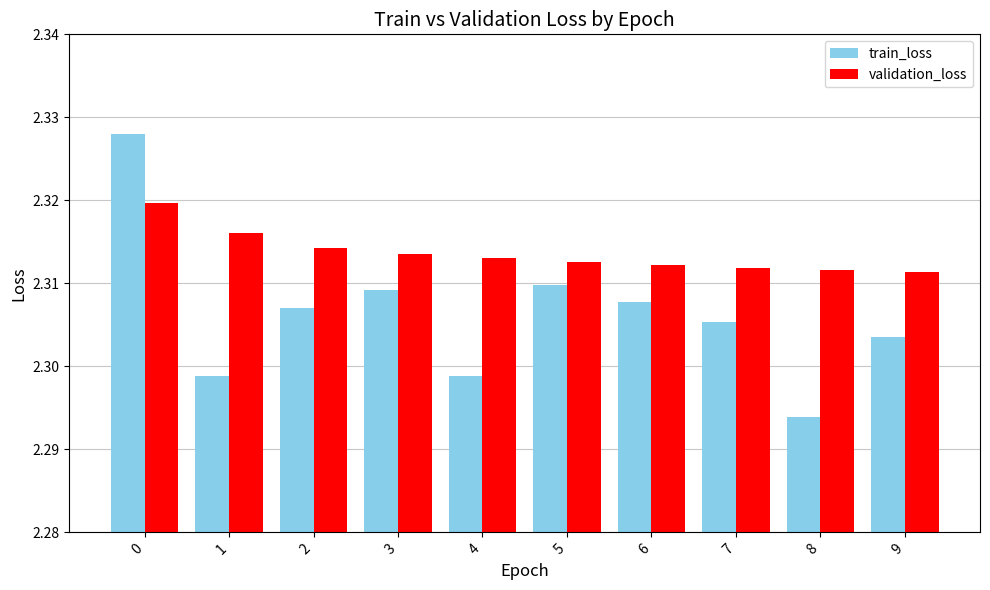

At which label is train_loss closest to 2?

8